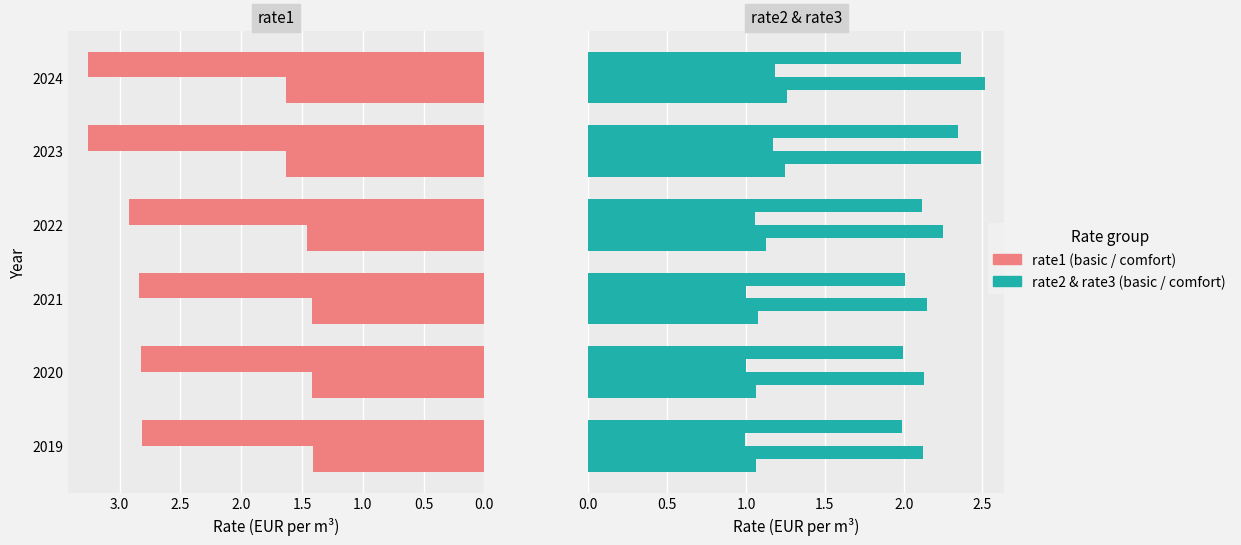

What is the value of the rate2_basic_eur_per_m3 bar at the 6th from the left?

1.3